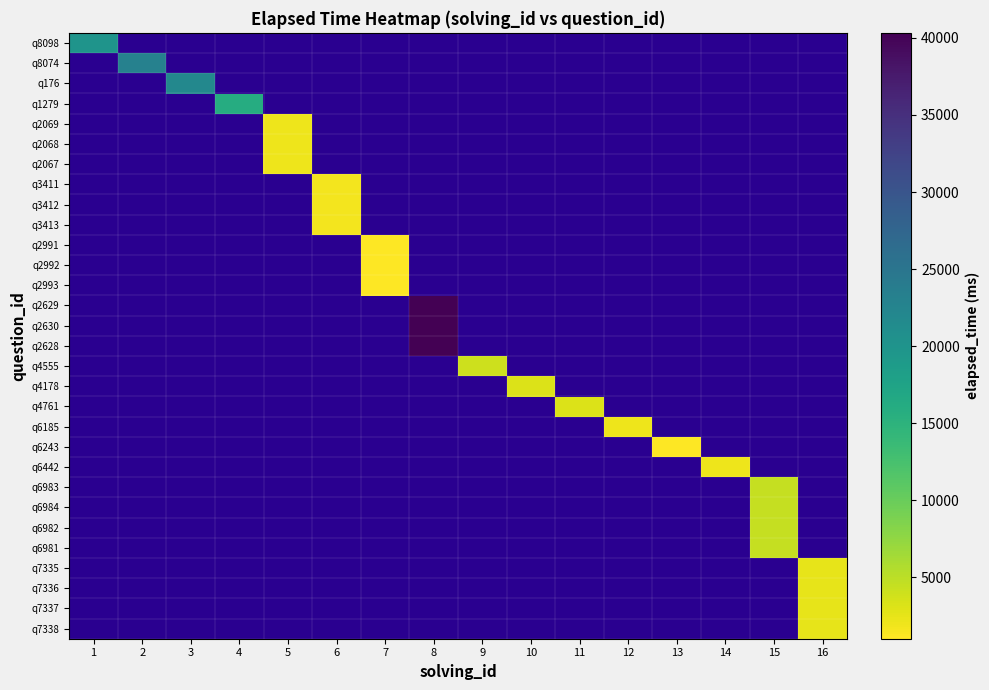

At how many categories does at least one series exceed 37175?

1